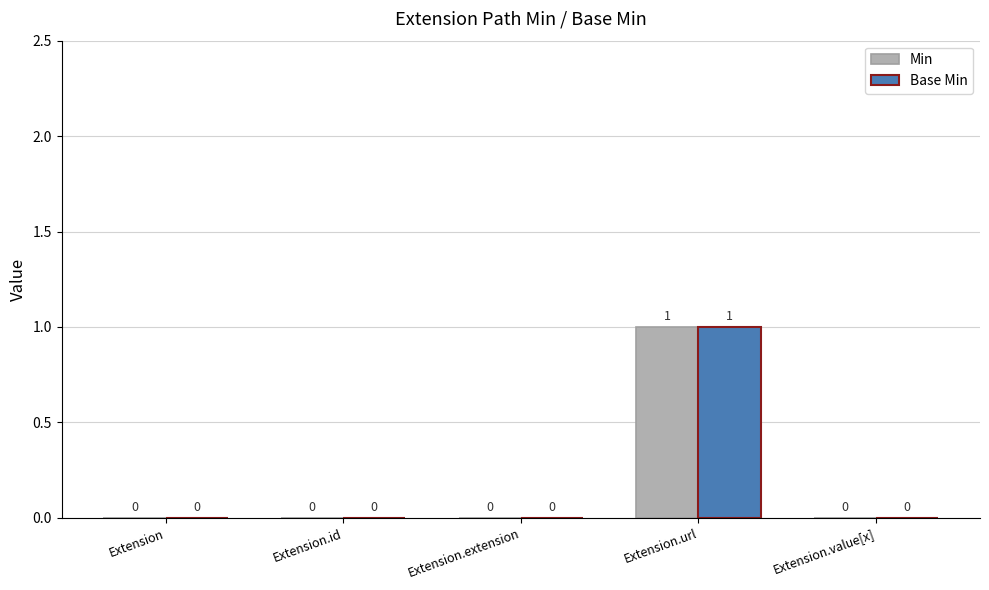

Reading left to right, what are all the values shown in this chart?

Min: Extension=0	Extension.id=0	Extension.extension=0	Extension.url=1	Extension.value[x]=0
Base Min: Extension=0	Extension.id=0	Extension.extension=0	Extension.url=1	Extension.value[x]=0